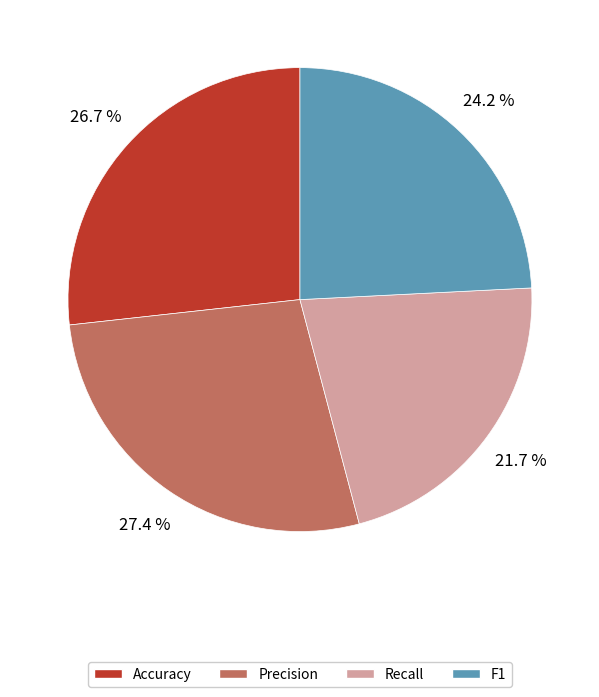

Rank the categories by value from lowest to highest.

Recall, F1, Accuracy, Precision